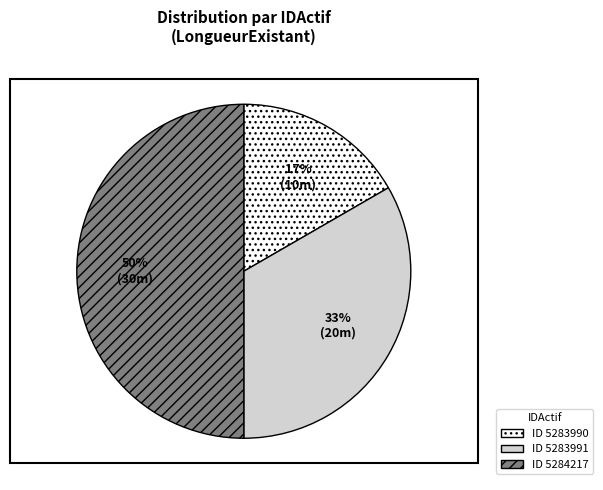

To the nearest percent, what is the difference between the largest and smallest slice percentages?

33%